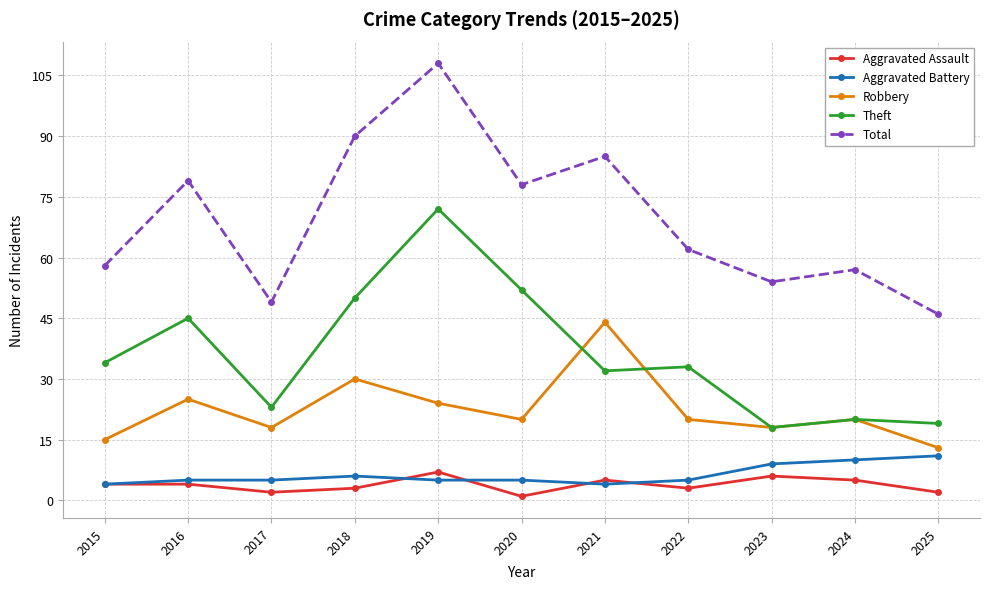

What is the approximate value of Theft at 2023, to the nearest 5?

20